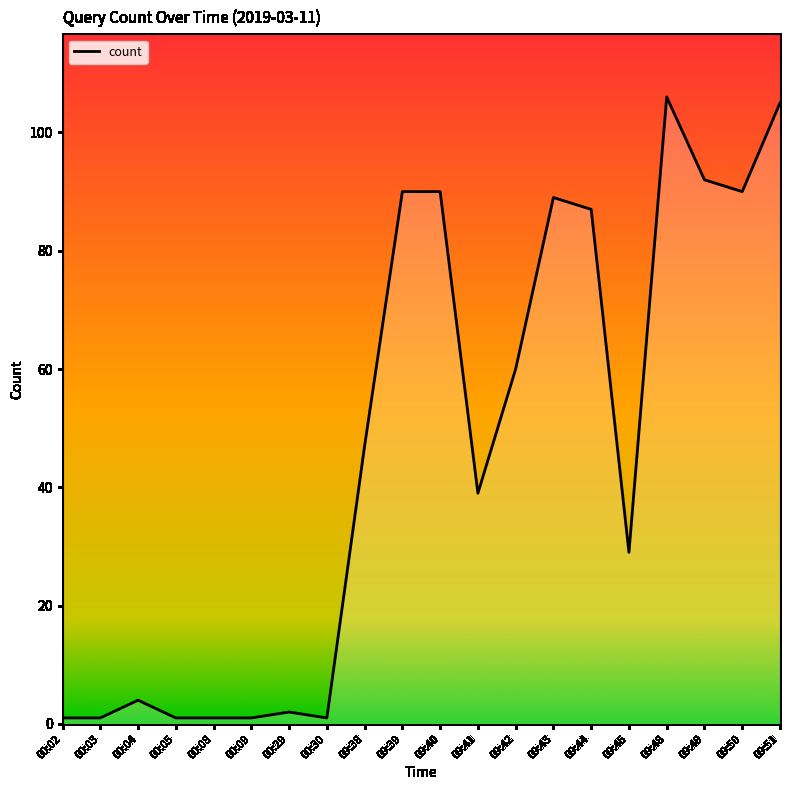

Reading left to right, extract all data points from this chart.

00:02=1	00:03=1	00:04=4	00:05=1	00:08=1	00:09=1	00:29=2	00:30=1	09:38=47	09:39=90	09:40=90	09:41=39	09:42=60	09:43=89	09:44=87	09:45=29	09:48=106	09:49=92	09:50=90	09:51=105